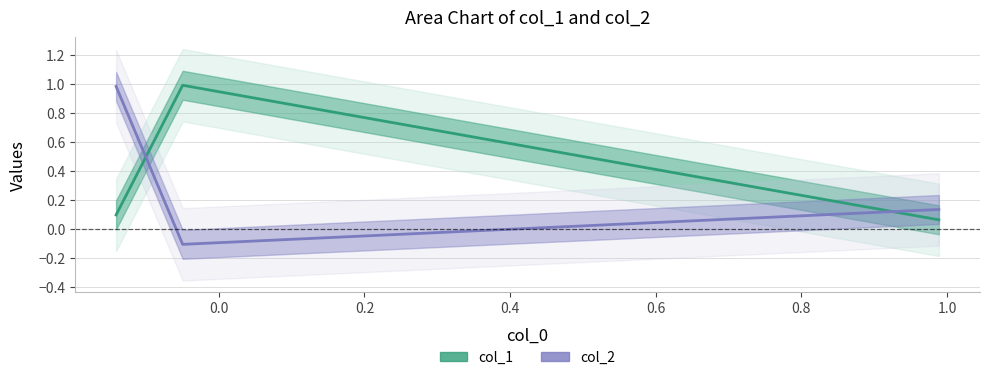

Which series has the largest range (max minus min)?

col_2